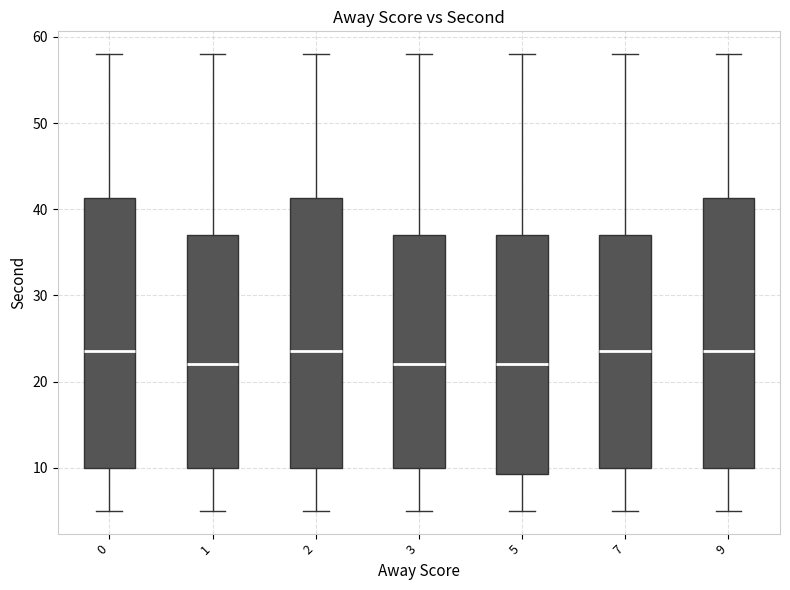

Reading left to right, read every box against the y-axis: the position of its median line, the range the box covers, and the ends of its whiskers. The values are not printed on the chart, so give them approximately, as read against the axis.

0: median 24, box 10 to 41, whiskers 5 to 58
1: median 22, box 10 to 37, whiskers 5 to 58
2: median 24, box 10 to 41, whiskers 5 to 58
3: median 22, box 10 to 37, whiskers 5 to 58
5: median 22, box 9 to 37, whiskers 5 to 58
7: median 24, box 10 to 37, whiskers 5 to 58
9: median 24, box 10 to 41, whiskers 5 to 58